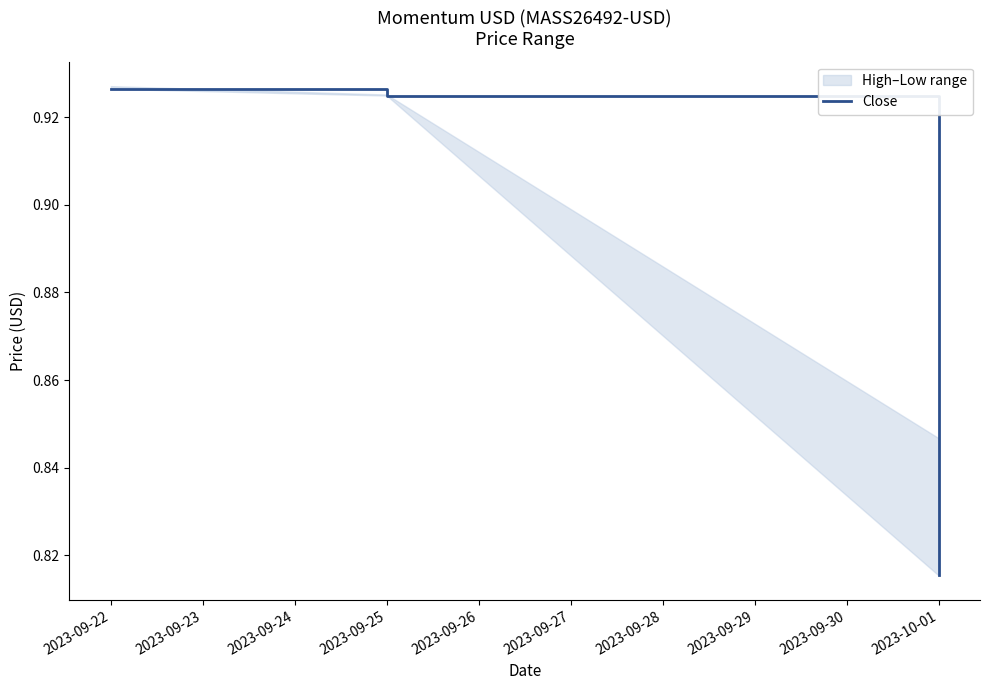

How many Close values are between 0 and 1?

3